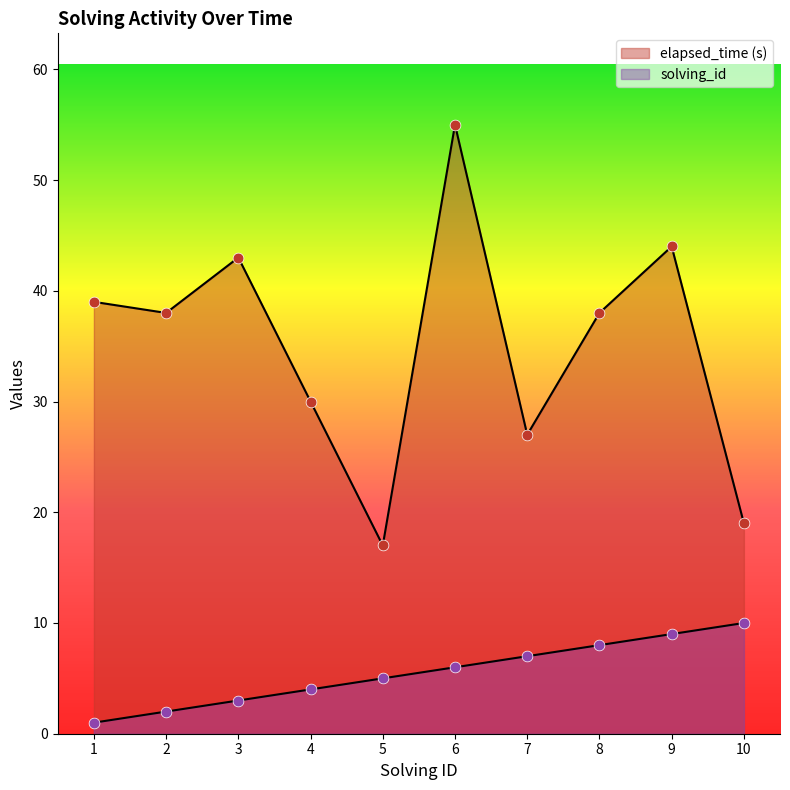

Is the value of elapsed_time at 6 greater than the value of solving_id at 4?

Yes